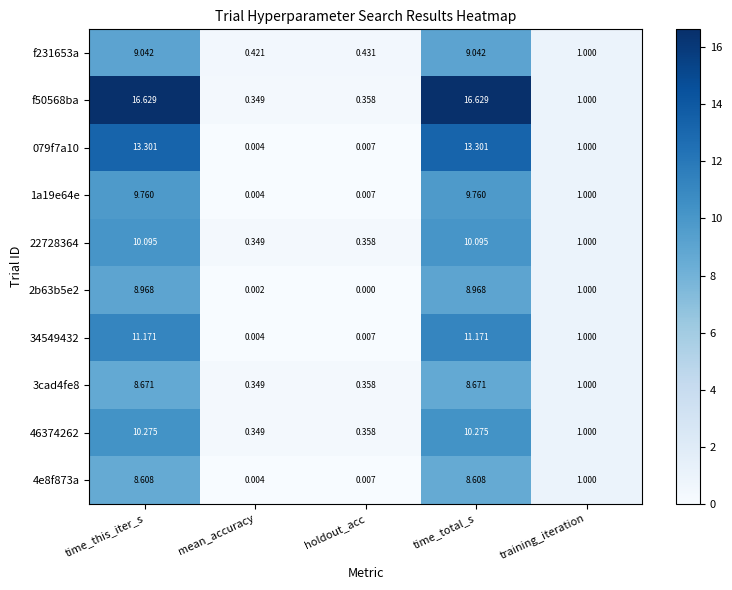

At which label does f50568ba reach its minimum?

mean_accuracy